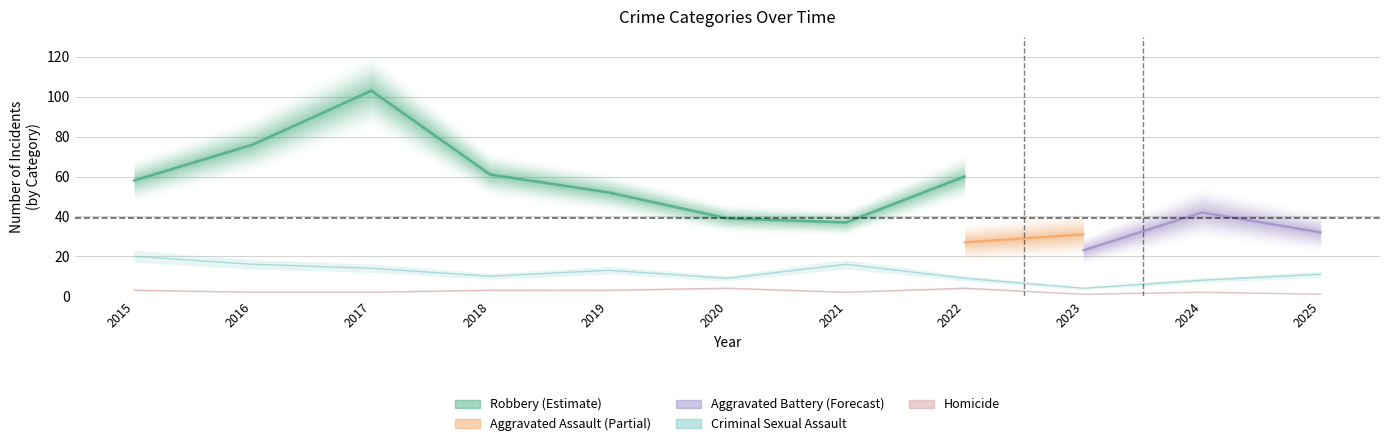

How many series are shown in this chart?

5